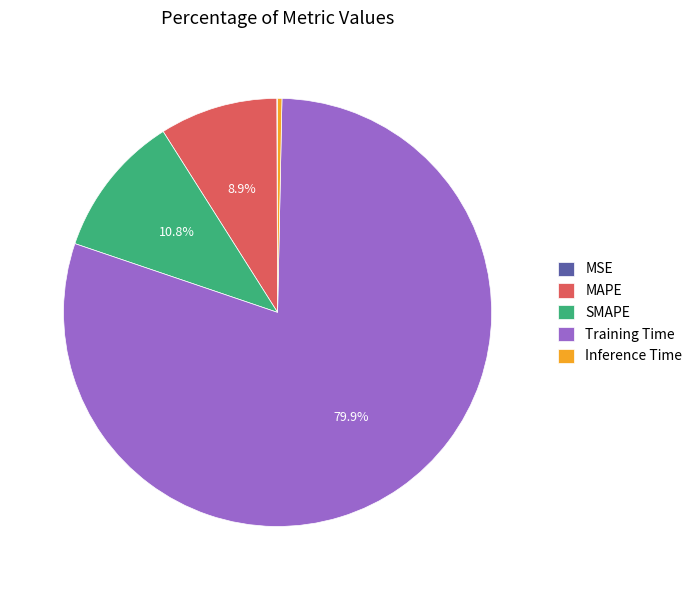

Is it true that Training Time is 80% of the pie?

True